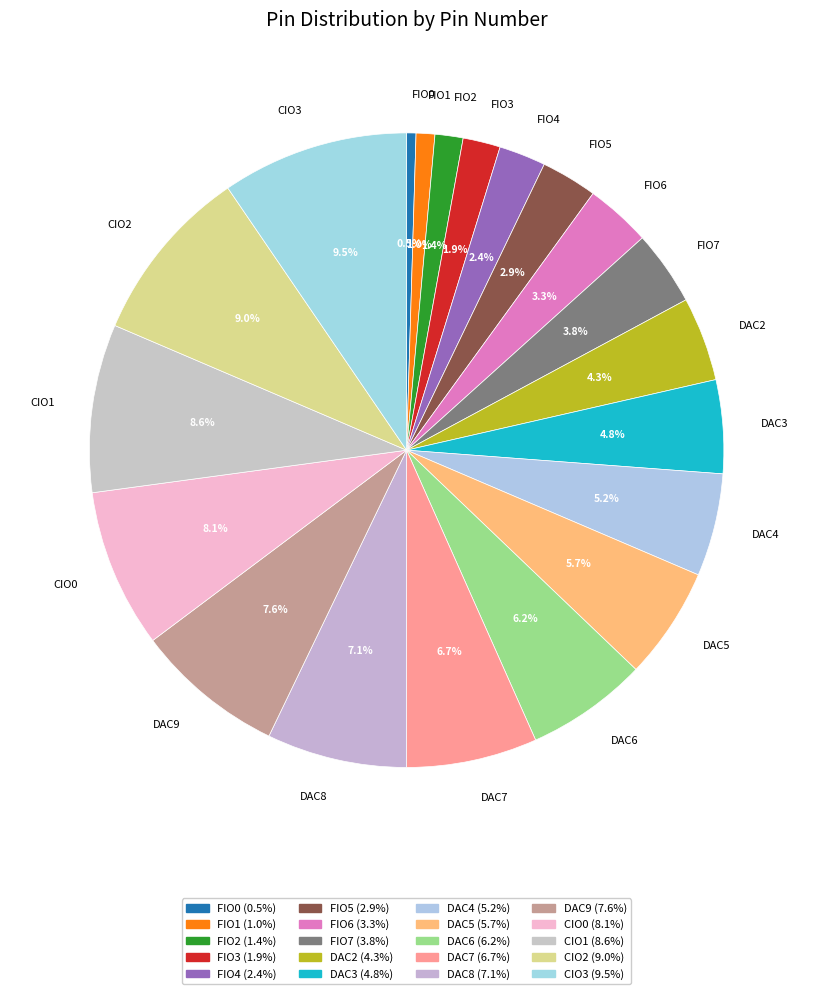

How many slices are in this pie chart?

20